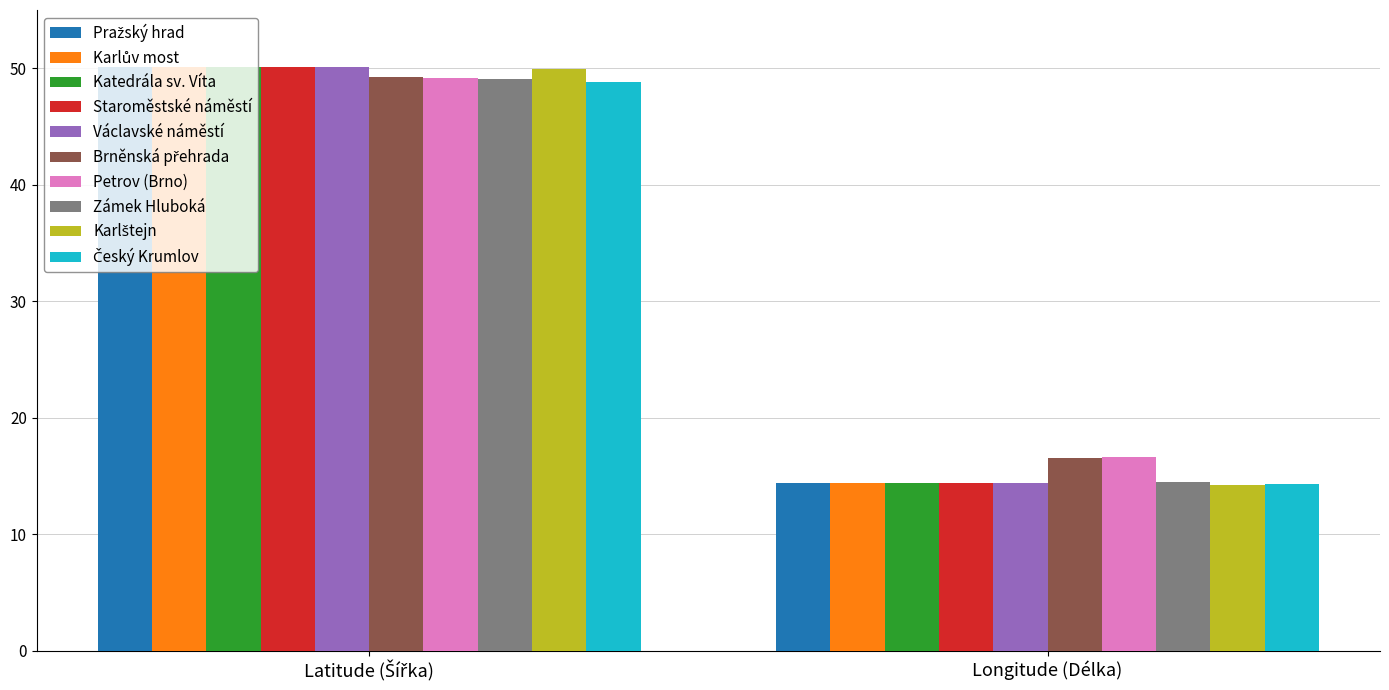

Which label corresponds to the smallest value in the chart?

Longitude (Délka)